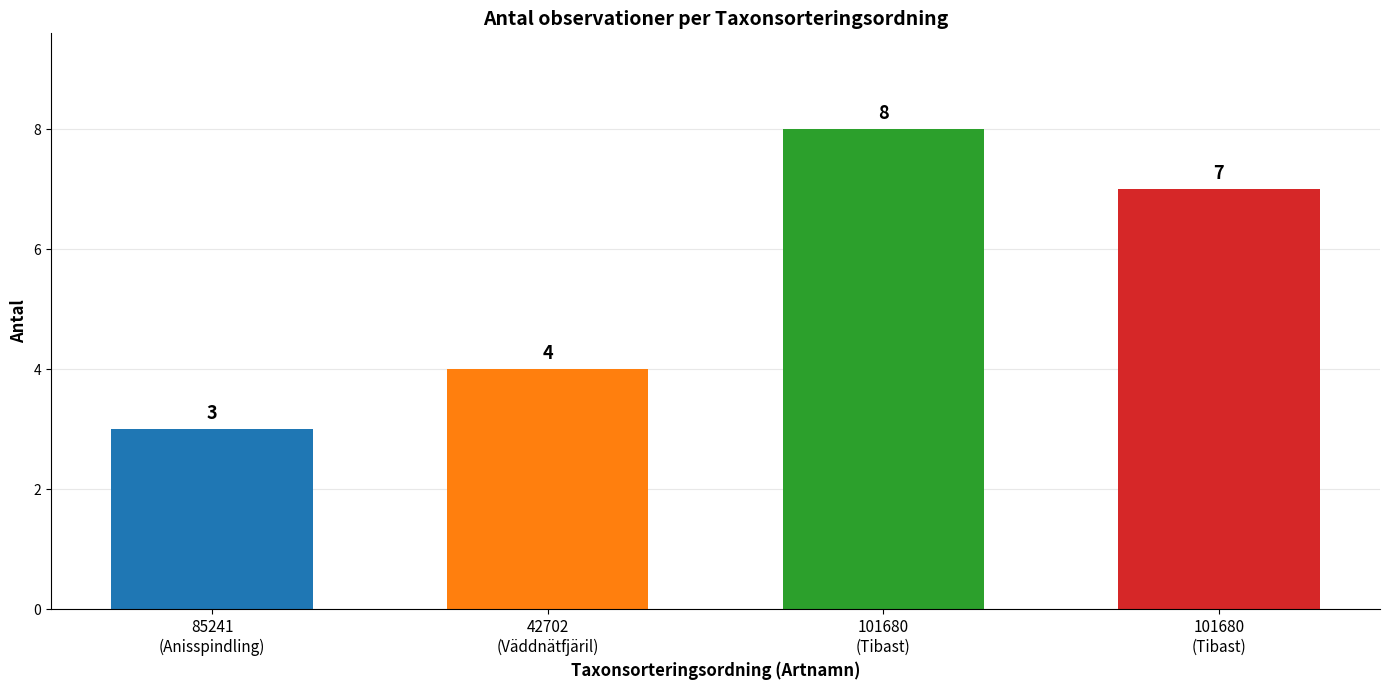

How many data points does each series have?

4